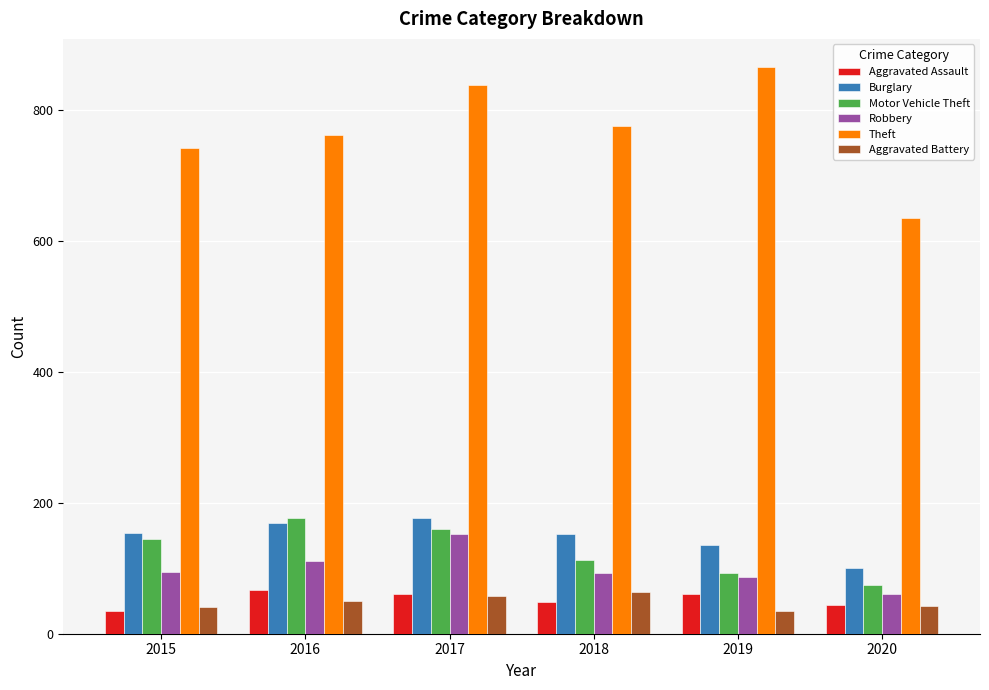

What is the value of the Theft bar at the 1st from the left?

742